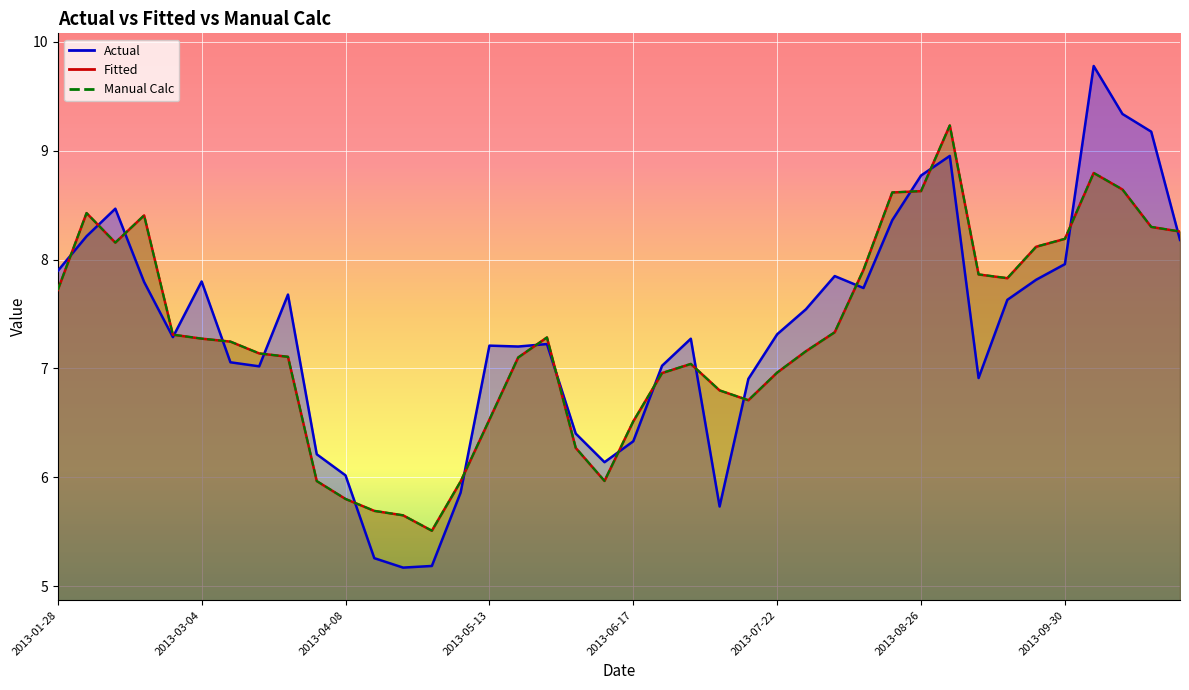

Reading right to left, transcribe all the data shown in this chart.

Actual: 2013-10-28=8.2	2013-10-21=9.2	2013-10-14=9.3	2013-10-07=9.8	2013-09-30=8.0	2013-09-23=7.8	2013-09-16=7.6	2013-09-09=6.9	2013-09-02=9.0	2013-08-26=8.8	2013-08-19=8.4	2013-08-12=7.7	2013-08-05=7.8	2013-07-29=7.5	2013-07-22=7.3	2013-07-15=6.9	2013-07-08=5.7	2013-07-01=7.3	2013-06-24=7.0	2013-06-17=6.3	2013-06-10=6.1	2013-06-03=6.4	2013-05-27=7.2	2013-05-20=7.2	2013-05-13=7.2	2013-05-06=5.9	2013-04-29=5.2	2013-04-22=5.2	2013-04-15=5.3	2013-04-08=6.0	2013-04-01=6.2	2013-03-25=7.7	2013-03-18=7.0	2013-03-11=7.1	2013-03-04=7.8	2013-02-25=7.3	2013-02-18=7.8	2013-02-11=8.5	2013-02-04=8.2	2013-01-28=7.9
Fitted: 2013-10-28=8.3	2013-10-21=8.3	2013-10-14=8.6	2013-10-07=8.8	2013-09-30=8.2	2013-09-23=8.1	2013-09-16=7.8	2013-09-09=7.9	2013-09-02=9.2	2013-08-26=8.6	2013-08-19=8.6	2013-08-12=7.9	2013-08-05=7.3	2013-07-29=7.2	2013-07-22=7.0	2013-07-15=6.7	2013-07-08=6.8	2013-07-01=7.0	2013-06-24=7.0	2013-06-17=6.5	2013-06-10=6.0	2013-06-03=6.3	2013-05-27=7.3	2013-05-20=7.1	2013-05-13=6.5	2013-05-06=6.0	2013-04-29=5.5	2013-04-22=5.7	2013-04-15=5.7	2013-04-08=5.8	2013-04-01=6.0	2013-03-25=7.1	2013-03-18=7.1	2013-03-11=7.2	2013-03-04=7.3	2013-02-25=7.3	2013-02-18=8.4	2013-02-11=8.2	2013-02-04=8.4	2013-01-28=7.7
Manual Calc: 2013-10-28=8.3	2013-10-21=8.3	2013-10-14=8.6	2013-10-07=8.8	2013-09-30=8.2	2013-09-23=8.1	2013-09-16=7.8	2013-09-09=7.9	2013-09-02=9.2	2013-08-26=8.6	2013-08-19=8.6	2013-08-12=7.9	2013-08-05=7.3	2013-07-29=7.2	2013-07-22=7.0	2013-07-15=6.7	2013-07-08=6.8	2013-07-01=7.0	2013-06-24=7.0	2013-06-17=6.5	2013-06-10=6.0	2013-06-03=6.3	2013-05-27=7.3	2013-05-20=7.1	2013-05-13=6.5	2013-05-06=6.0	2013-04-29=5.5	2013-04-22=5.7	2013-04-15=5.7	2013-04-08=5.8	2013-04-01=6.0	2013-03-25=7.1	2013-03-18=7.1	2013-03-11=7.2	2013-03-04=7.3	2013-02-25=7.3	2013-02-18=8.4	2013-02-11=8.2	2013-02-04=8.4	2013-01-28=7.7